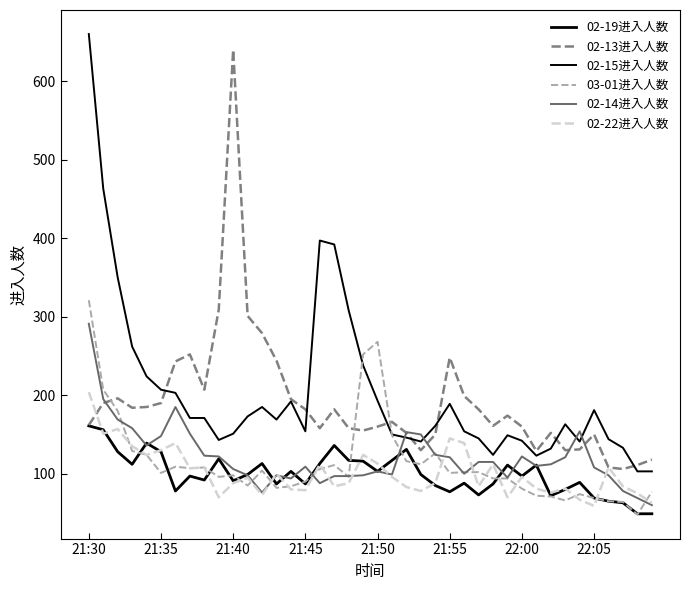

True or false: 02-22进入人数 and 02-19进入人数 cross at least once.

True